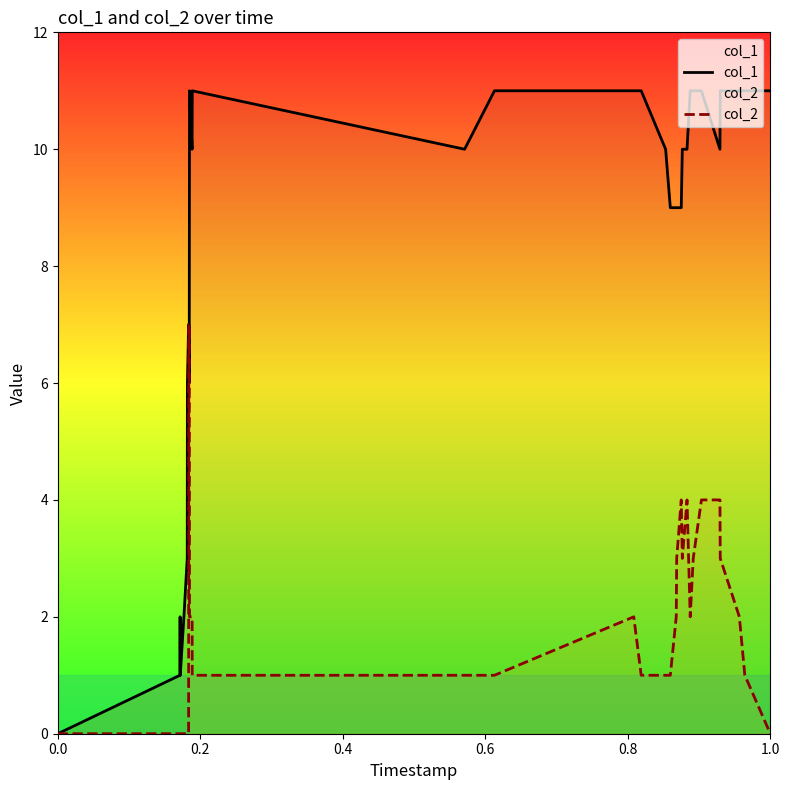

Rank the series by their average value, from lowest to highest.

col_2, col_1